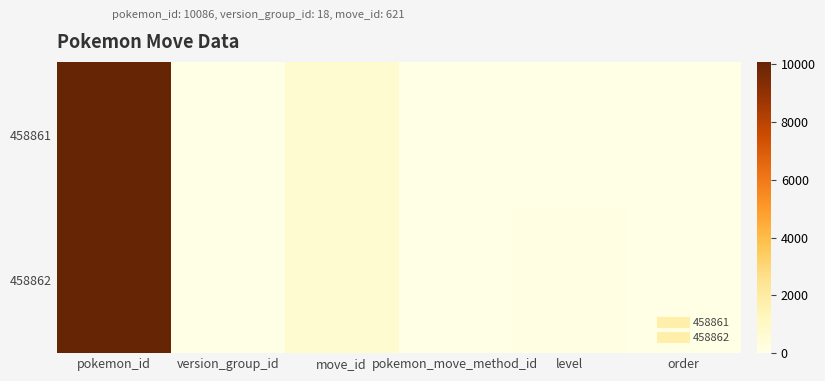

Count the number of data series in this chart.

2